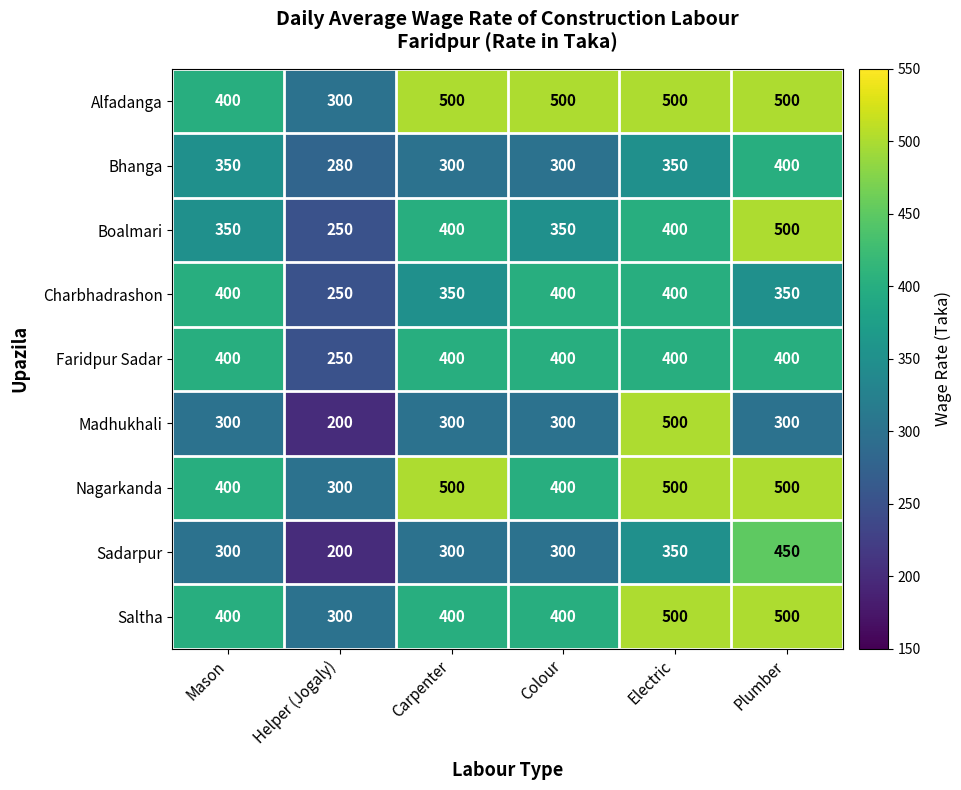

At which label does Sadarpur reach its peak?

Plumber